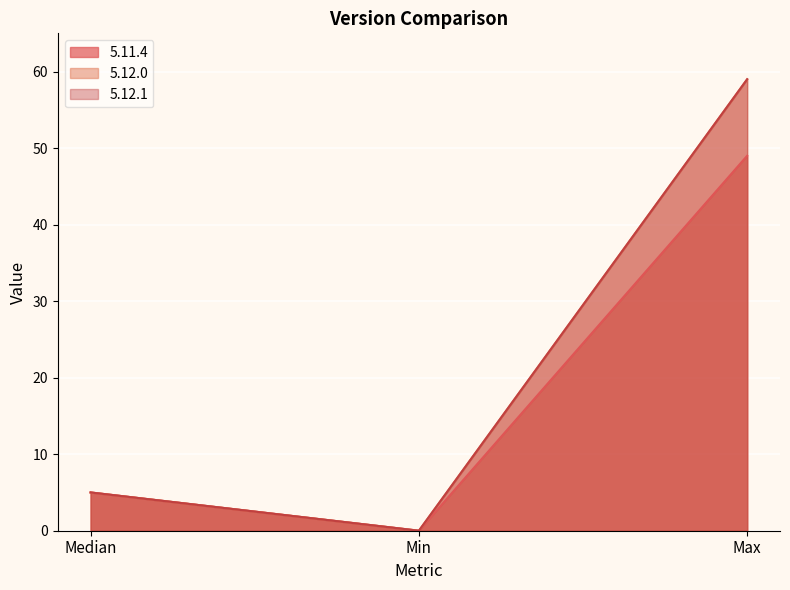

At how many categories does at least one series exceed 1?

2